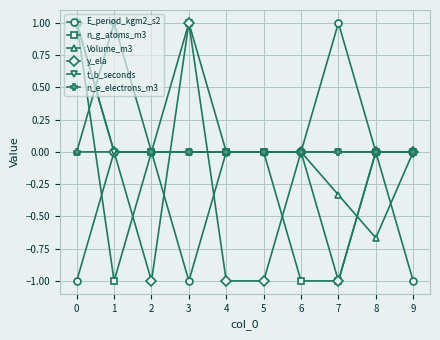

What is the maximum value for n_g_atoms_m3?

1.0